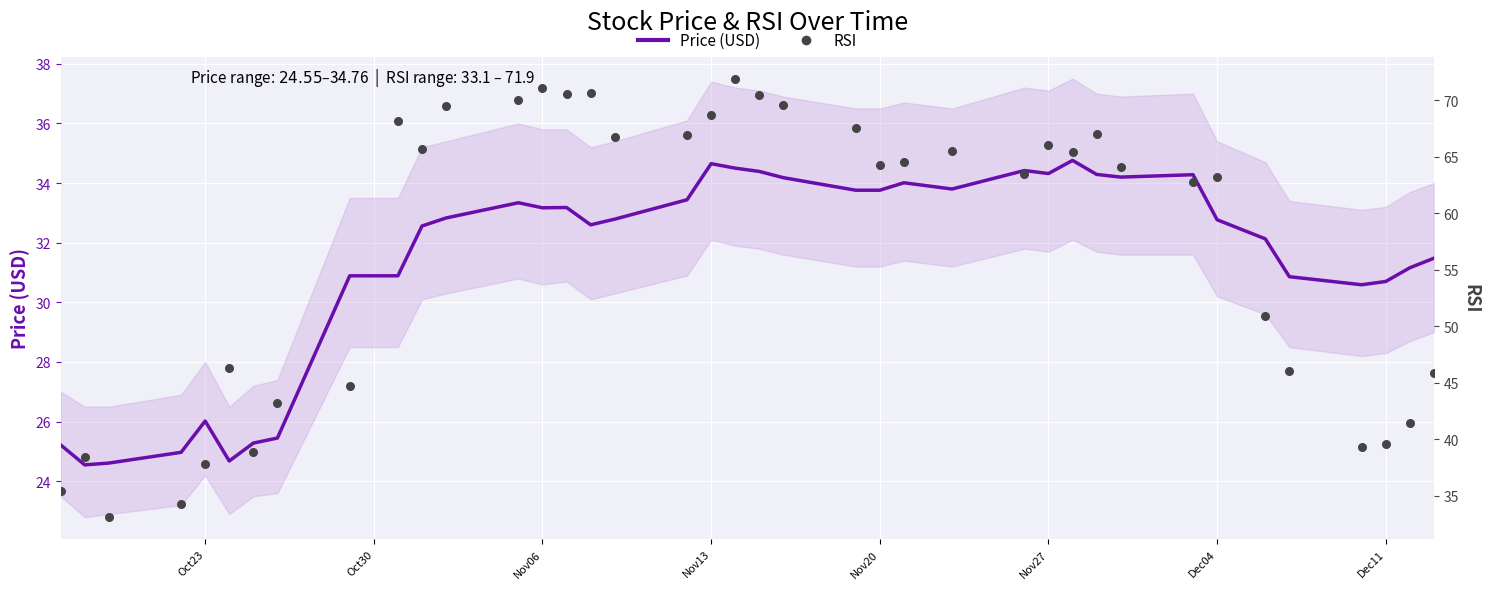

What are all the series names shown in the legend?

Price (USD), RSI